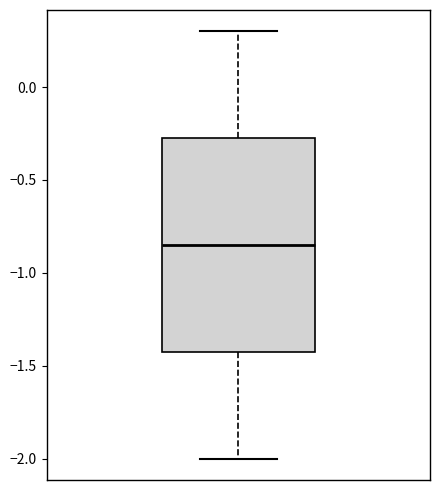

Where is the lower edge of the box on the y-axis? The values are not printed on the chart, so give them approximately, as read against the axis.

-1.40